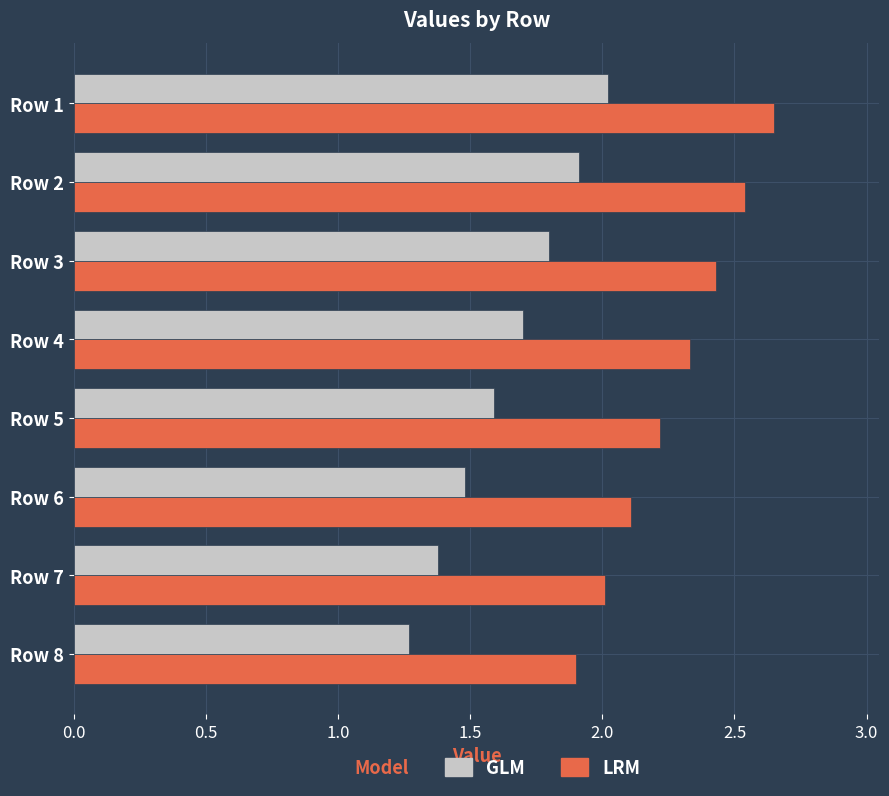

What is the approximate value of GLM at Row 3?

1.8